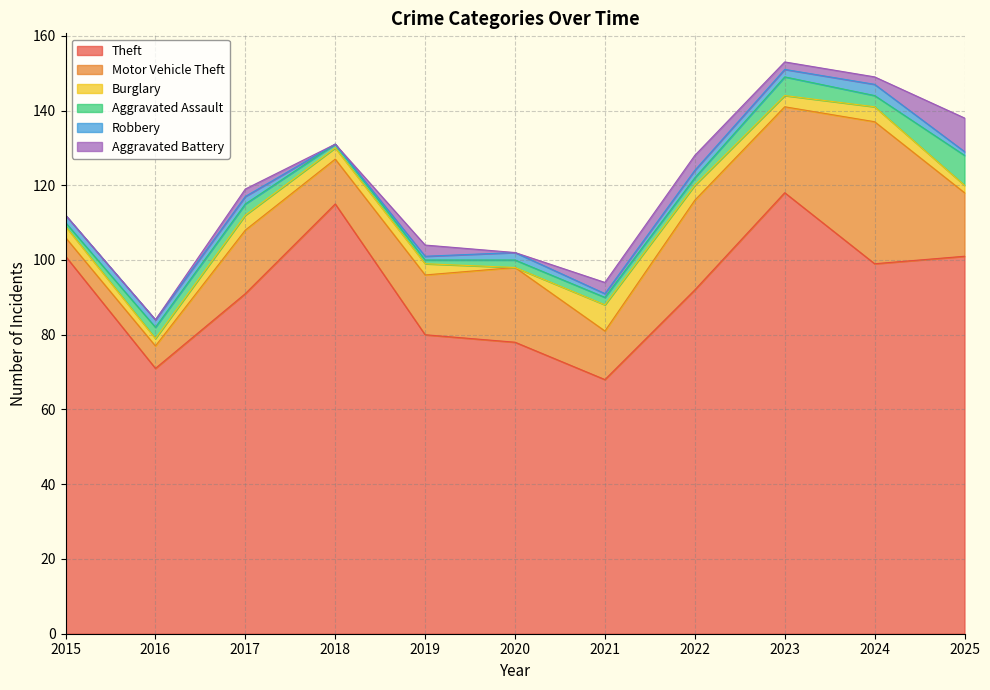

What is the difference between the maximum and second lowest values in the Aggravated Assault series?

7